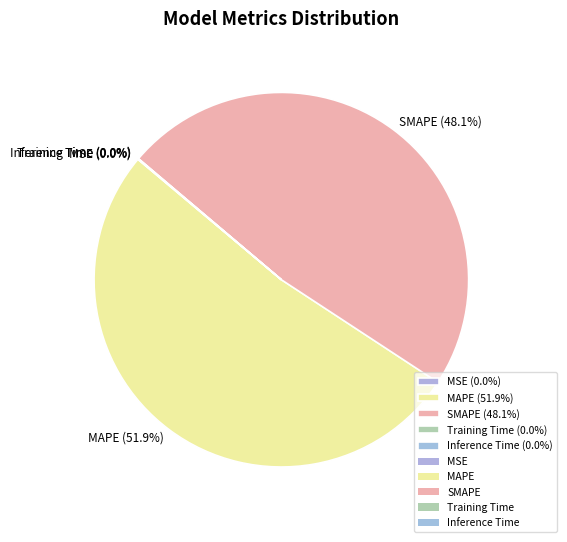

Is there a majority slice in this chart?

Yes